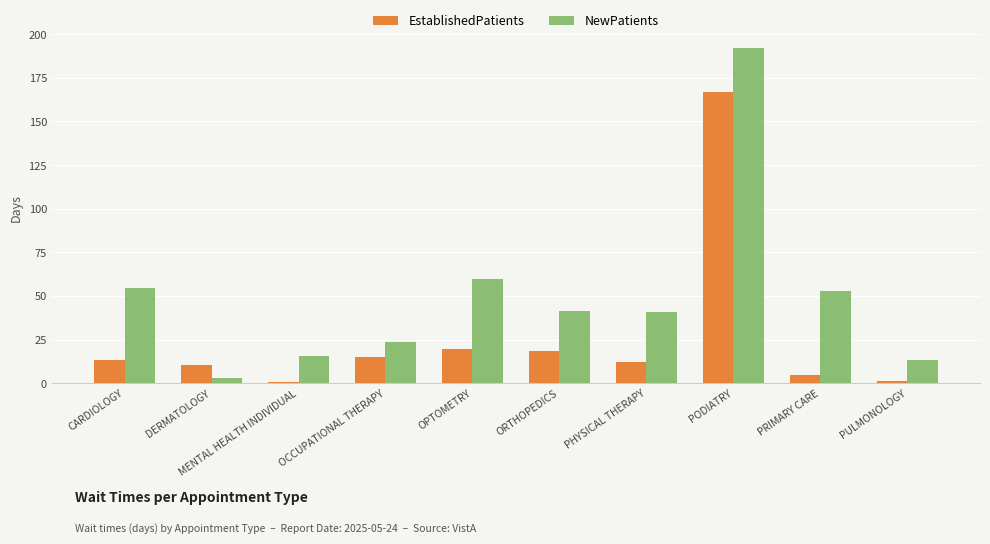

Which series changed the most between PRIMARY CARE and PULMONOLOGY?

NewPatients